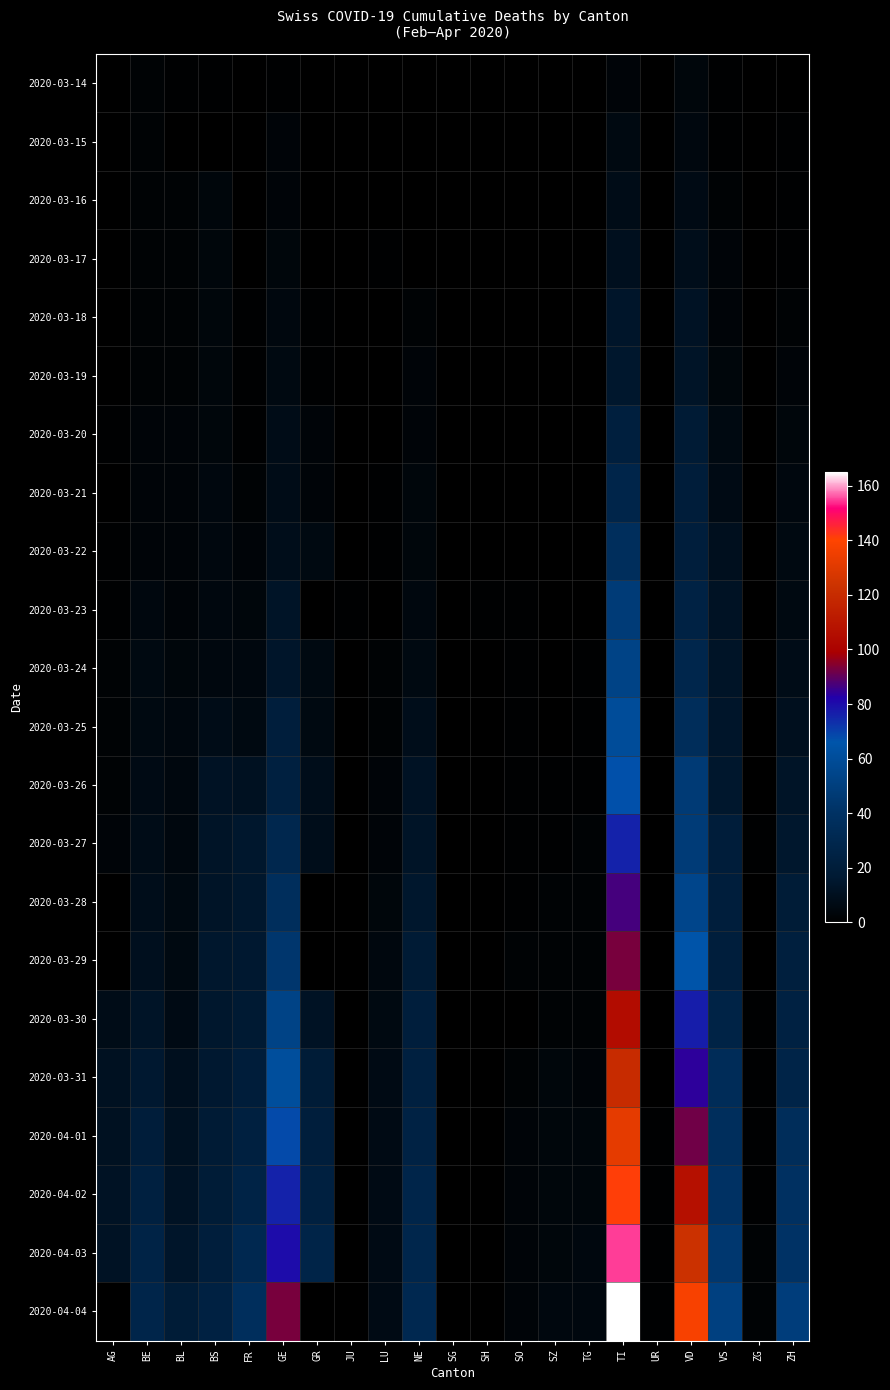

Reading left to right, extract all data points from this chart.

2020-03-14: AG=0	BE=2	BL=1	BS=1	FR=0	GE=1	GR=0	JU=0	LU=0	NE=0	SG=0	SH=0	SO=0	SZ=0	TG=0	TI=3	UR=0	VD=4	VS=1	ZG=0	ZH=0
2020-03-15: AG=0	BE=2	BL=0	BS=0	FR=0	GE=3	GR=0	JU=0	LU=0	NE=0	SG=0	SH=0	SO=0	SZ=0	TG=0	TI=6	UR=0	VD=5	VS=1	ZG=0	ZH=1
2020-03-16: AG=0	BE=2	BL=2	BS=4	FR=0	GE=3	GR=0	JU=0	LU=0	NE=0	SG=0	SH=0	SO=0	SZ=0	TG=0	TI=8	UR=0	VD=7	VS=2	ZG=0	ZH=1
2020-03-17: AG=0	BE=2	BL=2	BS=4	FR=0	GE=4	GR=0	JU=0	LU=1	NE=0	SG=0	SH=0	SO=0	SZ=0	TG=0	TI=10	UR=0	VD=9	VS=3	ZG=0	ZH=1
2020-03-18: AG=0	BE=2	BL=2	BS=4	FR=1	GE=5	GR=1	JU=0	LU=0	NE=2	SG=0	SH=0	SO=0	SZ=0	TG=0	TI=14	UR=0	VD=12	VS=3	ZG=0	ZH=2
2020-03-19: AG=0	BE=2	BL=2	BS=4	FR=1	GE=6	GR=1	JU=0	LU=0	NE=3	SG=0	SH=0	SO=0	SZ=0	TG=0	TI=15	UR=0	VD=13	VS=4	ZG=0	ZH=3
2020-03-20: AG=1	BE=3	BL=3	BS=4	FR=1	GE=8	GR=3	JU=0	LU=0	NE=3	SG=0	SH=0	SO=0	SZ=0	TG=0	TI=22	UR=0	VD=18	VS=6	ZG=0	ZH=4
2020-03-21: AG=0	BE=3	BL=3	BS=5	FR=2	GE=8	GR=3	JU=0	LU=1	NE=4	SG=0	SH=0	SO=0	SZ=0	TG=0	TI=28	UR=0	VD=20	VS=7	ZG=0	ZH=5
2020-03-22: AG=1	BE=3	BL=3	BS=5	FR=3	GE=9	GR=6	JU=0	LU=1	NE=4	SG=0	SH=0	SO=0	SZ=0	TG=0	TI=37	UR=0	VD=21	VS=10	ZG=0	ZH=6
2020-03-23: AG=1	BE=5	BL=3	BS=5	FR=4	GE=13	GR=0	JU=1	LU=0	NE=5	SG=0	SH=1	SO=1	SZ=0	TG=0	TI=48	UR=0	VD=25	VS=12	ZG=0	ZH=6
2020-03-24: AG=2	BE=6	BL=4	BS=5	FR=5	GE=14	GR=6	JU=0	LU=2	NE=6	SG=0	SH=0	SO=1	SZ=0	TG=1	TI=53	UR=0	VD=29	VS=13	ZG=0	ZH=8
2020-03-25: AG=2	BE=6	BL=5	BS=8	FR=6	GE=21	GR=6	JU=0	LU=2	NE=9	SG=0	SH=0	SO=1	SZ=0	TG=1	TI=60	UR=0	VD=36	VS=14	ZG=0	ZH=10
2020-03-26: AG=2	BE=7	BL=5	BS=12	FR=11	GE=23	GR=9	JU=0	LU=3	NE=12	SG=0	SH=0	SO=1	SZ=1	TG=1	TI=67	UR=0	VD=47	VS=15	ZG=0	ZH=13
2020-03-27: AG=3	BE=8	BL=5	BS=13	FR=15	GE=30	GR=9	JU=0	LU=3	NE=13	SG=0	SH=0	SO=1	SZ=1	TG=2	TI=76	UR=0	VD=48	VS=20	ZG=1	ZH=15
2020-03-28: AG=0	BE=9	BL=6	BS=13	FR=15	GE=37	GR=0	JU=0	LU=4	NE=15	SG=0	SH=0	SO=1	SZ=2	TG=2	TI=87	UR=0	VD=55	VS=21	ZG=0	ZH=19
2020-03-29: AG=0	BE=10	BL=6	BS=15	FR=16	GE=44	GR=0	JU=0	LU=5	NE=18	SG=0	SH=0	SO=2	SZ=2	TG=2	TI=93	UR=0	VD=66	VS=21	ZG=0	ZH=22
2020-03-30: AG=8	BE=13	BL=7	BS=15	FR=17	GE=53	GR=12	JU=0	LU=6	NE=21	SG=0	SH=0	SO=0	SZ=2	TG=2	TI=105	UR=0	VD=77	VS=26	ZG=1	ZH=24
2020-03-31: AG=11	BE=16	BL=10	BS=16	FR=20	GE=61	GR=19	JU=0	LU=7	NE=23	SG=0	SH=0	SO=2	SZ=4	TG=3	TI=120	UR=0	VD=84	VS=35	ZG=1	ZH=27
2020-04-01: AG=11	BE=20	BL=11	BS=18	FR=23	GE=68	GR=21	JU=0	LU=7	NE=25	SG=0	SH=0	SO=3	SZ=4	TG=4	TI=132	UR=1	VD=92	VS=37	ZG=1	ZH=36
2020-04-02: AG=12	BE=23	BL=12	BS=19	FR=26	GE=76	GR=23	JU=0	LU=7	NE=28	SG=0	SH=0	SO=3	SZ=4	TG=4	TI=141	UR=1	VD=107	VS=40	ZG=1	ZH=39
2020-04-03: AG=12	BE=26	BL=14	BS=21	FR=31	GE=80	GR=27	JU=0	LU=7	NE=29	SG=0	SH=0	SO=3	SZ=4	TG=5	TI=155	UR=1	VD=123	VS=45	ZG=2	ZH=41
2020-04-04: AG=0	BE=28	BL=19	BS=24	FR=37	GE=93	GR=0	JU=0	LU=7	NE=31	SG=0	SH=0	SO=3	SZ=5	TG=5	TI=165	UR=1	VD=138	VS=51	ZG=2	ZH=49